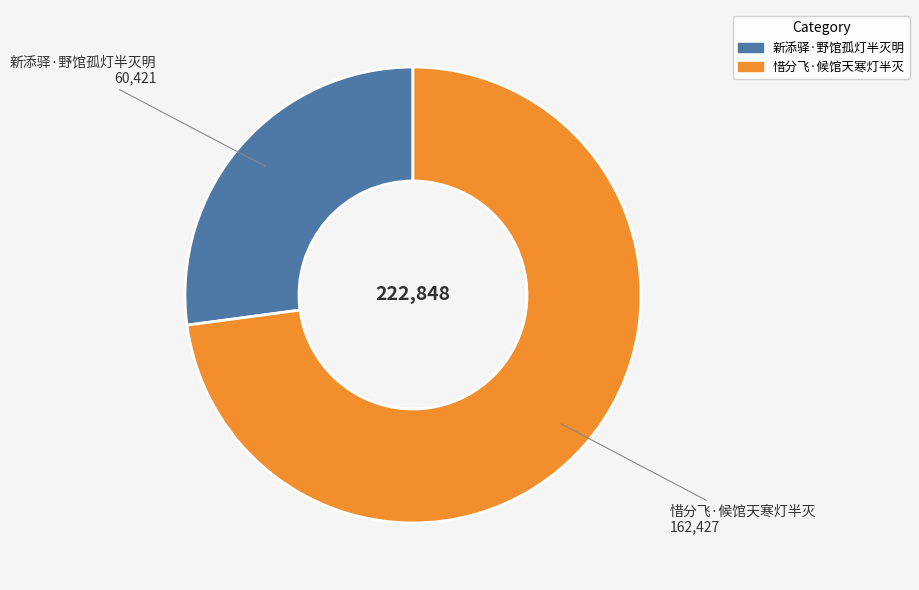

Between 惜分飞·候馆天寒灯半灭 and 新添驿·野馆孤灯半灭明, which is larger?

惜分飞·候馆天寒灯半灭